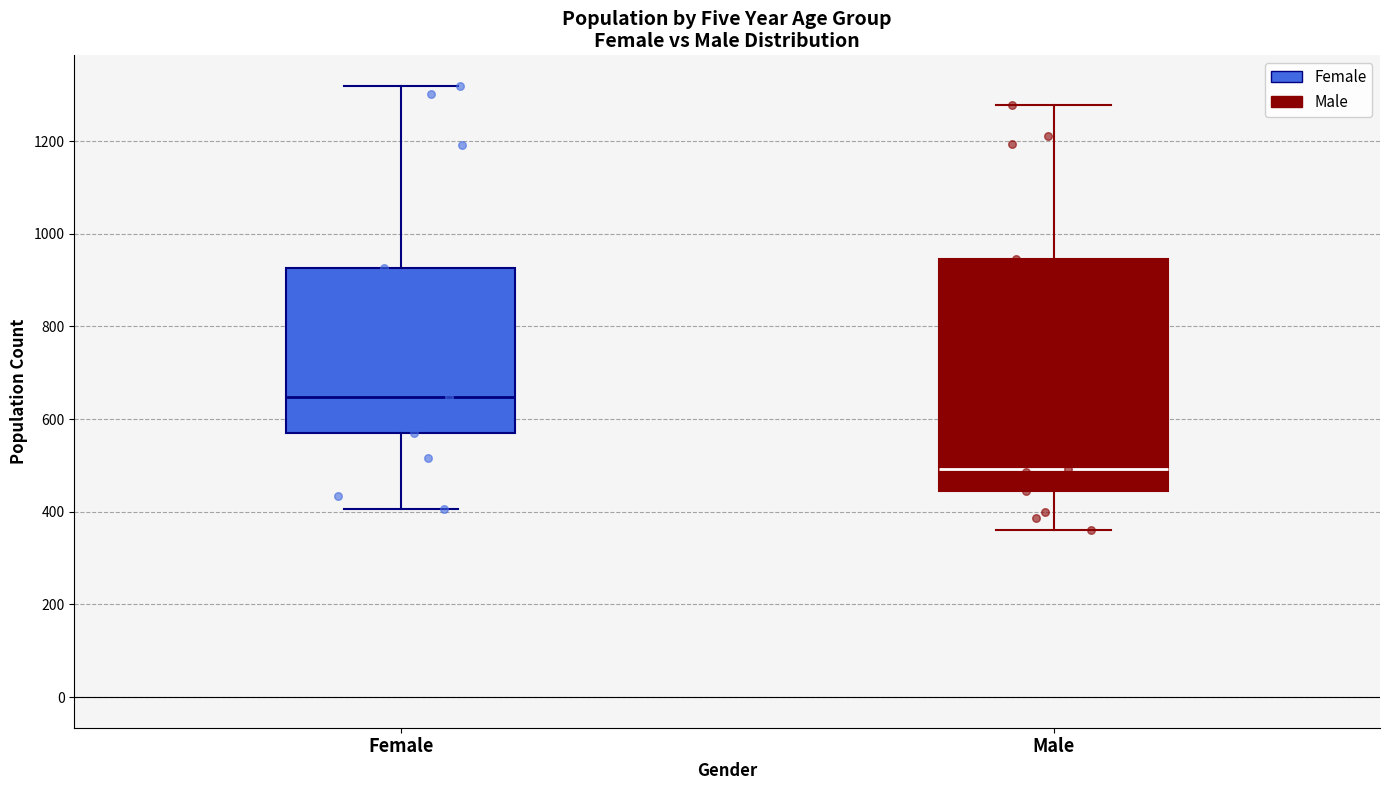

Comparing the boxes themselves (not the whiskers), which one is the tallest?

Male